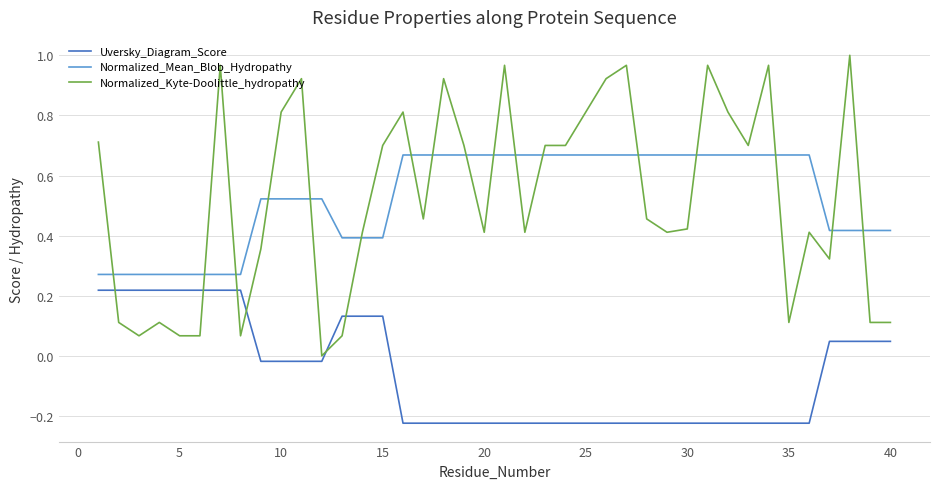

Is this an area chart (filled region under the line)?

No